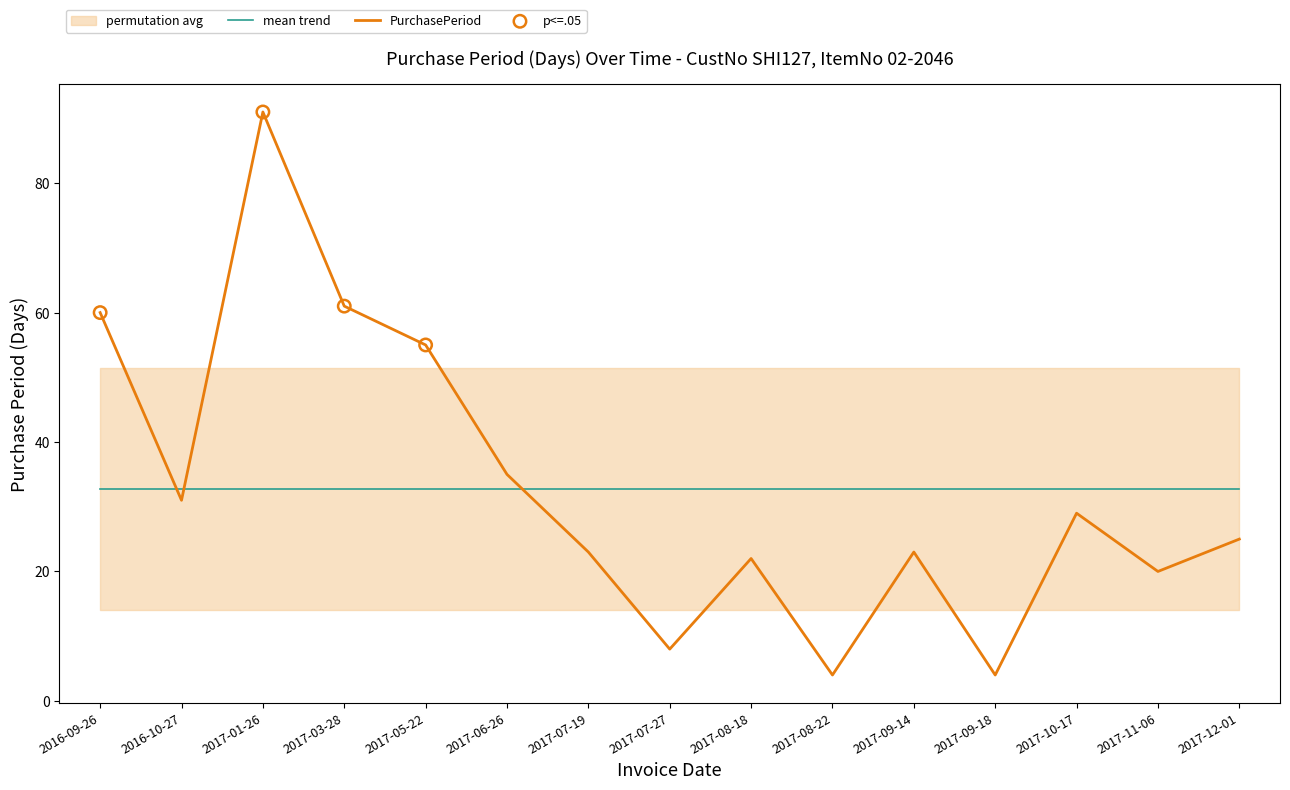

Approximately how many times larger is the value at 2017-10-17 compared to 2016-09-26?

0.5